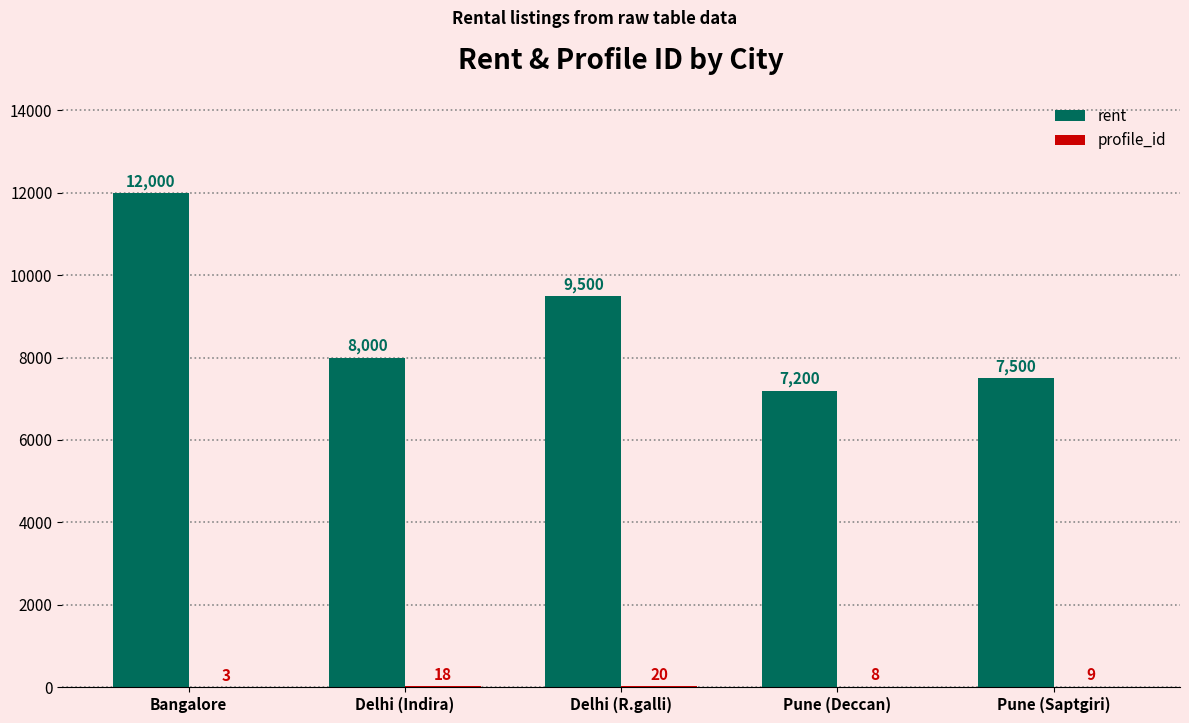

What is the sum of all rent values?

44200